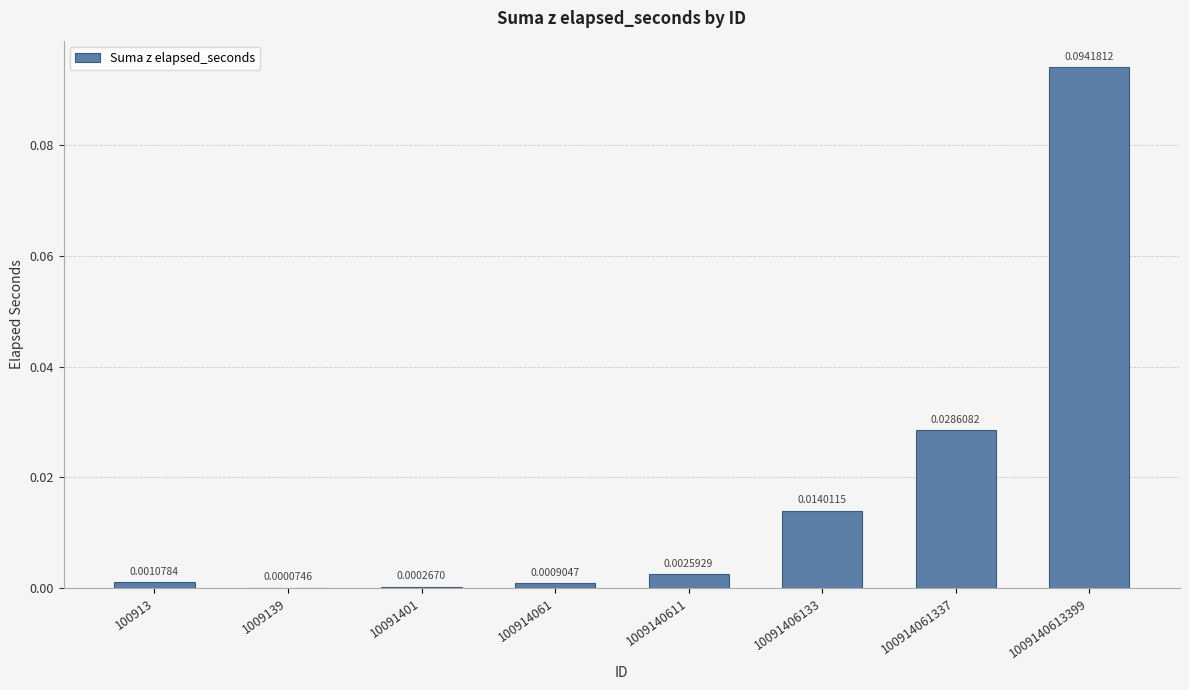

Which has a higher value, 100913 or 100914061?

100913